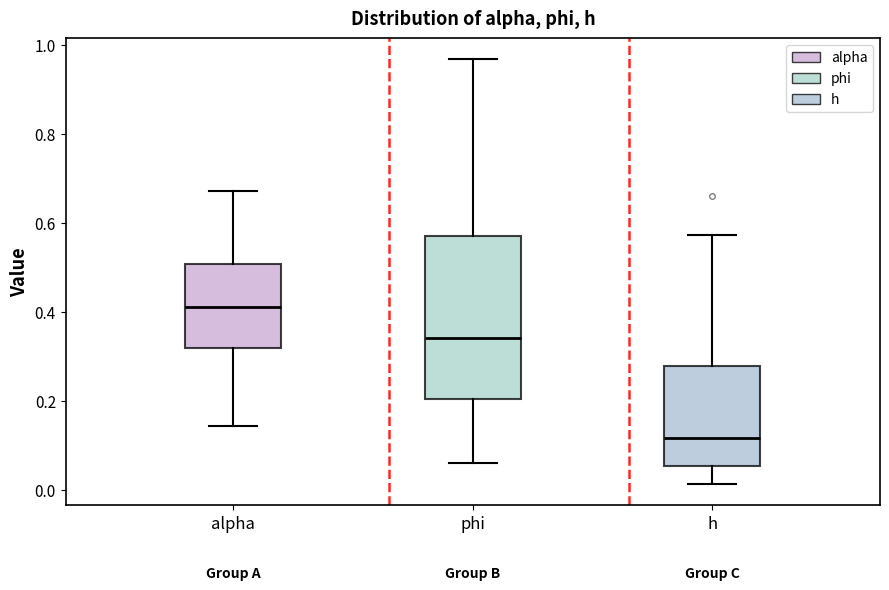

Where does the median line of the box for h sit on the y-axis? The values are not printed on the chart, so give them approximately, as read against the axis.

0.12